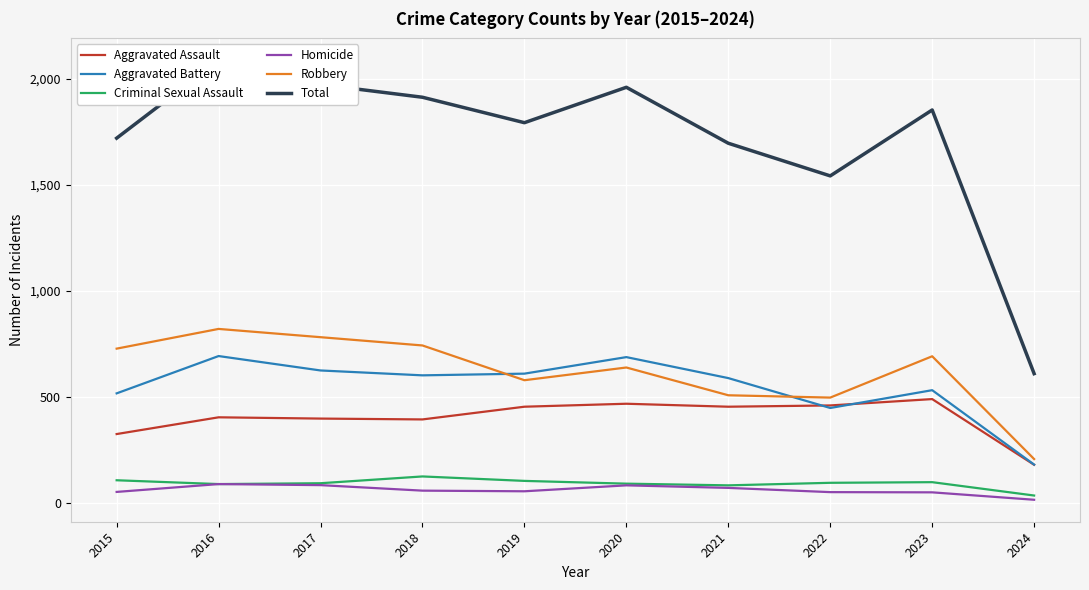

What are all the series names shown in the legend?

Aggravated Assault, Aggravated Battery, Criminal Sexual Assault, Homicide, Robbery, Total